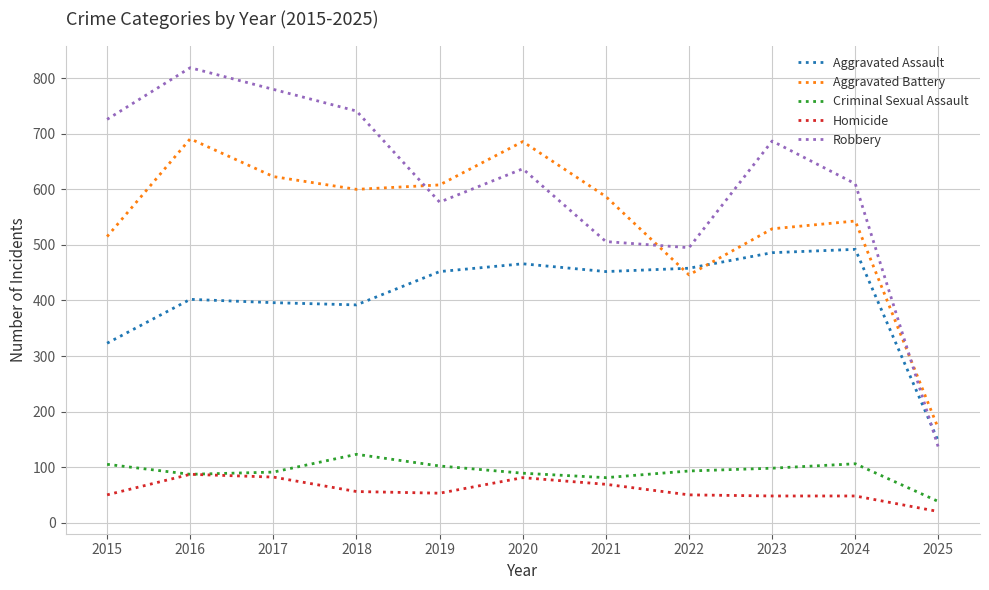

What is the difference between the second highest and second lowest values in the Homicide series?

34